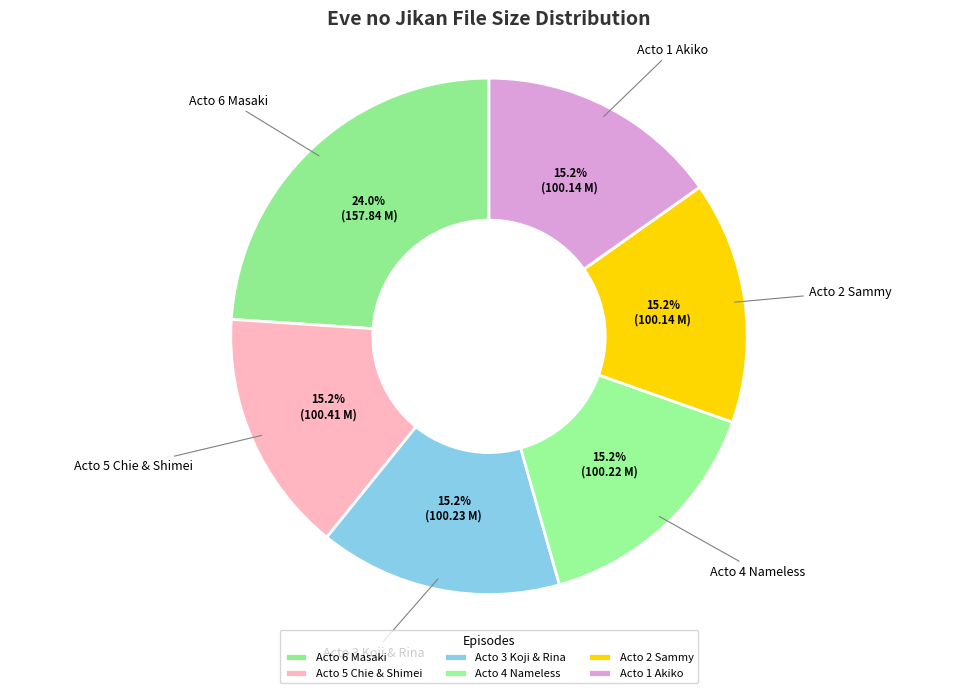

To the nearest percent, what percentage of the pie is Acto 2 Sammy?

15%